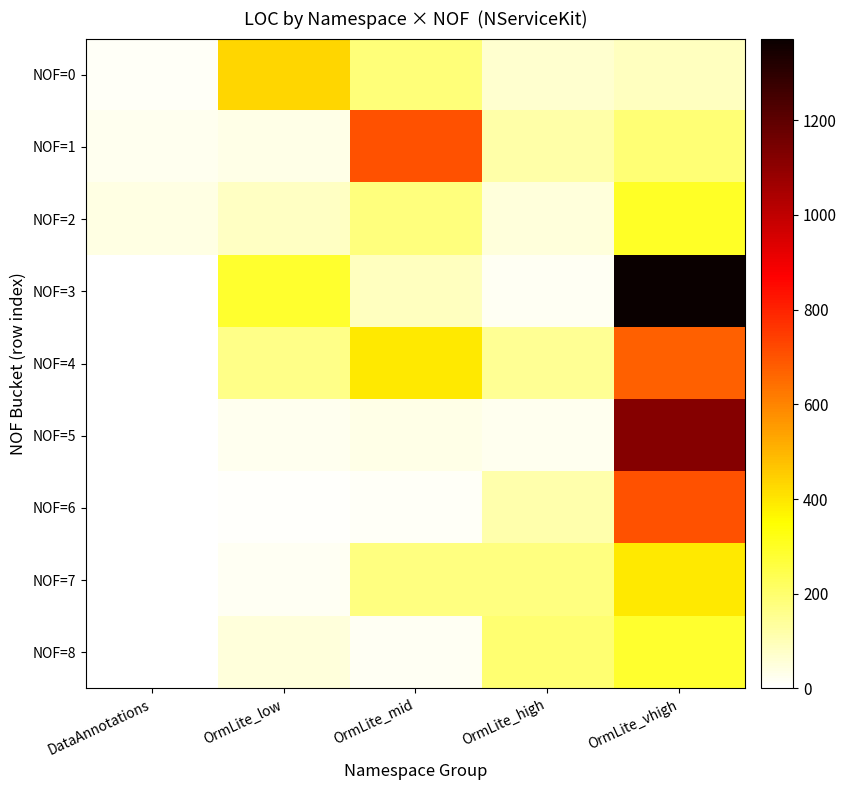

Reading left to right, transcribe all the data shown in this chart.

NOF=0: DataAnnotations=16	OrmLite_low=430	OrmLite_mid=183	OrmLite_high=66	OrmLite_vhigh=86
NOF=1: DataAnnotations=22	OrmLite_low=36	OrmLite_mid=705	OrmLite_high=119	OrmLite_vhigh=191
NOF=2: DataAnnotations=39	OrmLite_low=82	OrmLite_mid=182	OrmLite_high=53	OrmLite_vhigh=297
NOF=3: DataAnnotations=0	OrmLite_low=286	OrmLite_mid=91	OrmLite_high=19	OrmLite_vhigh=1372
NOF=4: DataAnnotations=0	OrmLite_low=164	OrmLite_mid=392	OrmLite_high=148	OrmLite_vhigh=675
NOF=5: DataAnnotations=0	OrmLite_low=26	OrmLite_mid=36	OrmLite_high=23	OrmLite_vhigh=1119
NOF=6: DataAnnotations=0	OrmLite_low=8	OrmLite_mid=12	OrmLite_high=114	OrmLite_vhigh=705
NOF=7: DataAnnotations=0	OrmLite_low=20	OrmLite_mid=172	OrmLite_high=173	OrmLite_vhigh=392
NOF=8: DataAnnotations=0	OrmLite_low=50	OrmLite_mid=18	OrmLite_high=198	OrmLite_vhigh=286